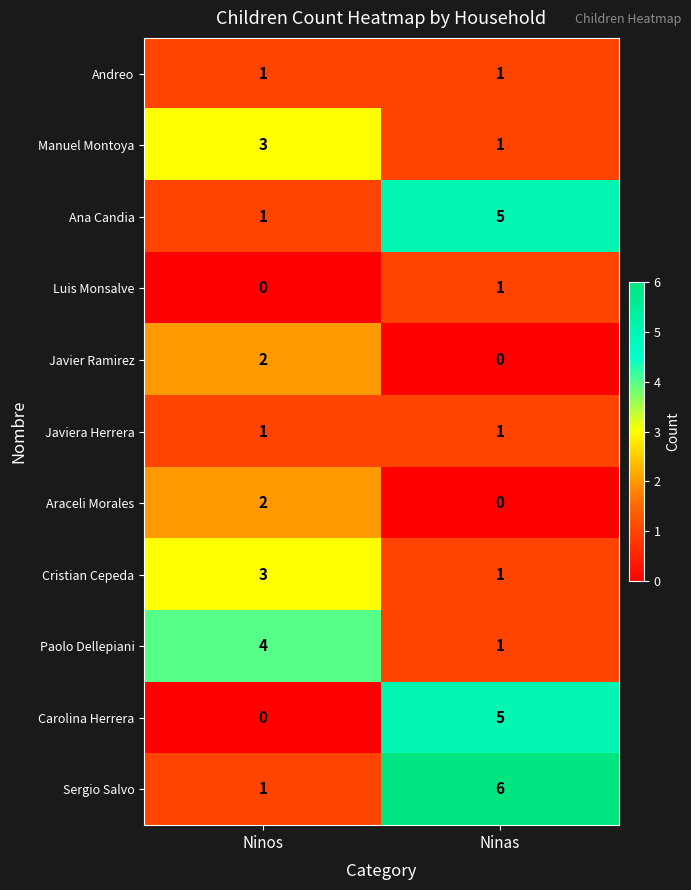

What is the difference between the highest and lowest values at Ninas?

6